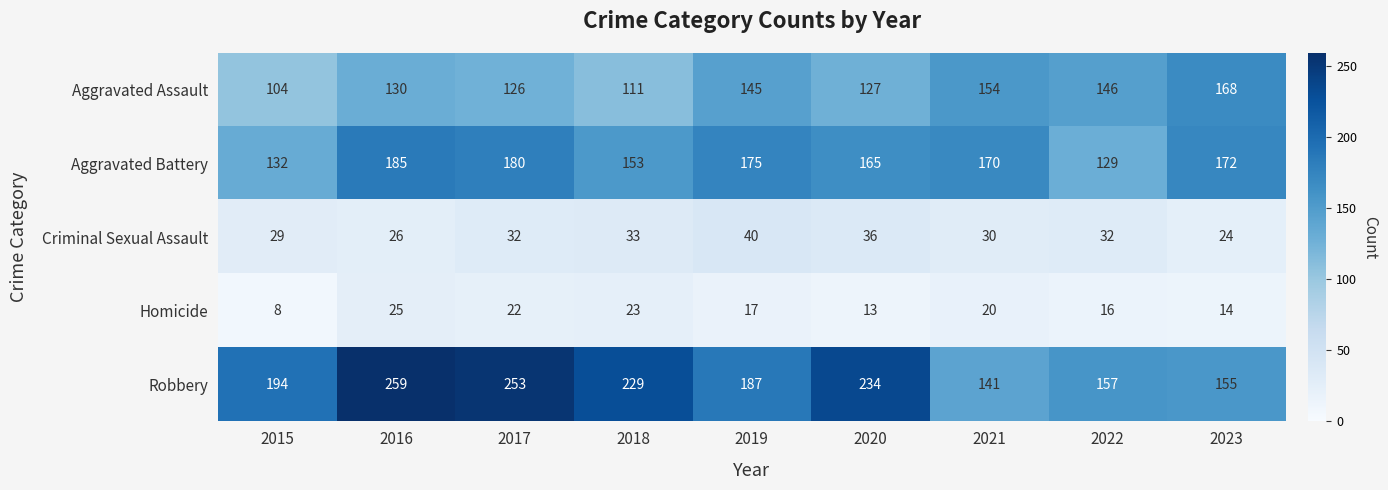

Which series has the largest total across all categories?

Robbery